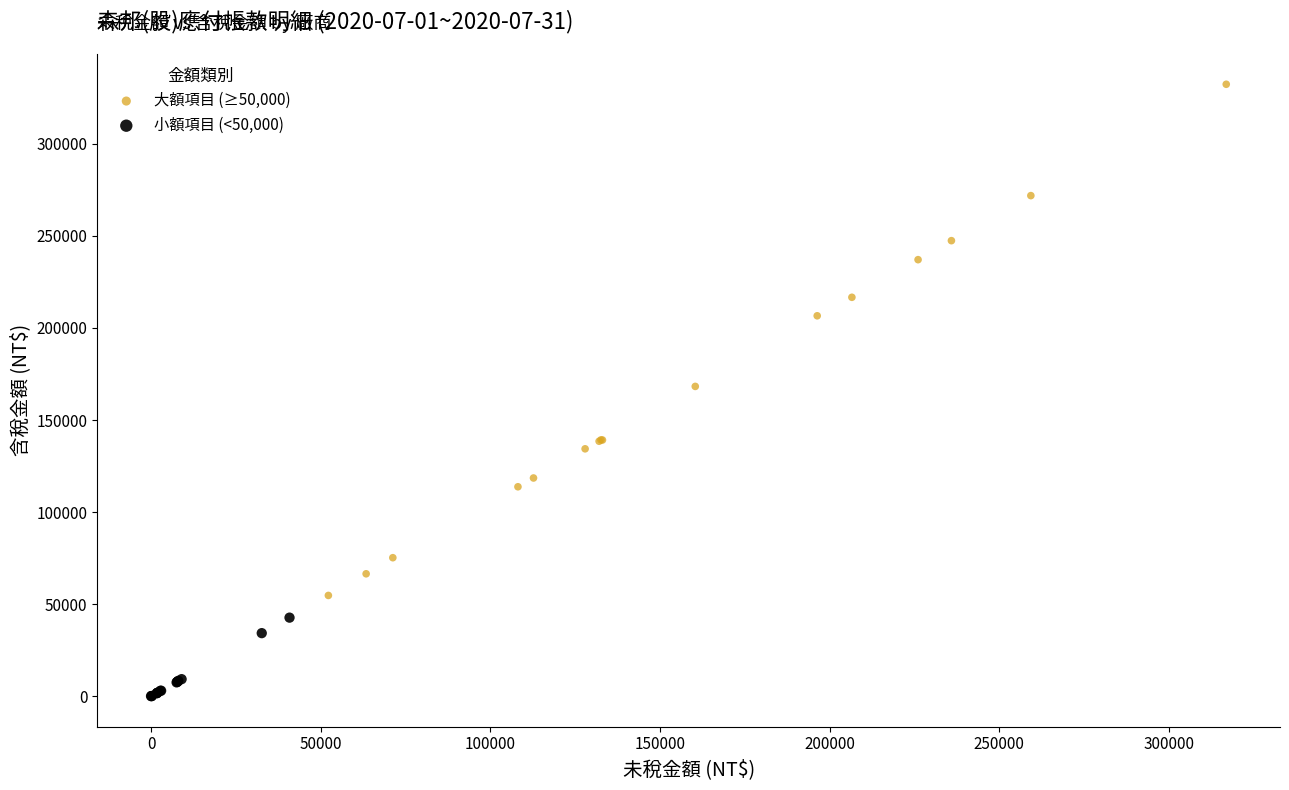

Which series contains the highest Y value?

大額項目 (≥50,000)